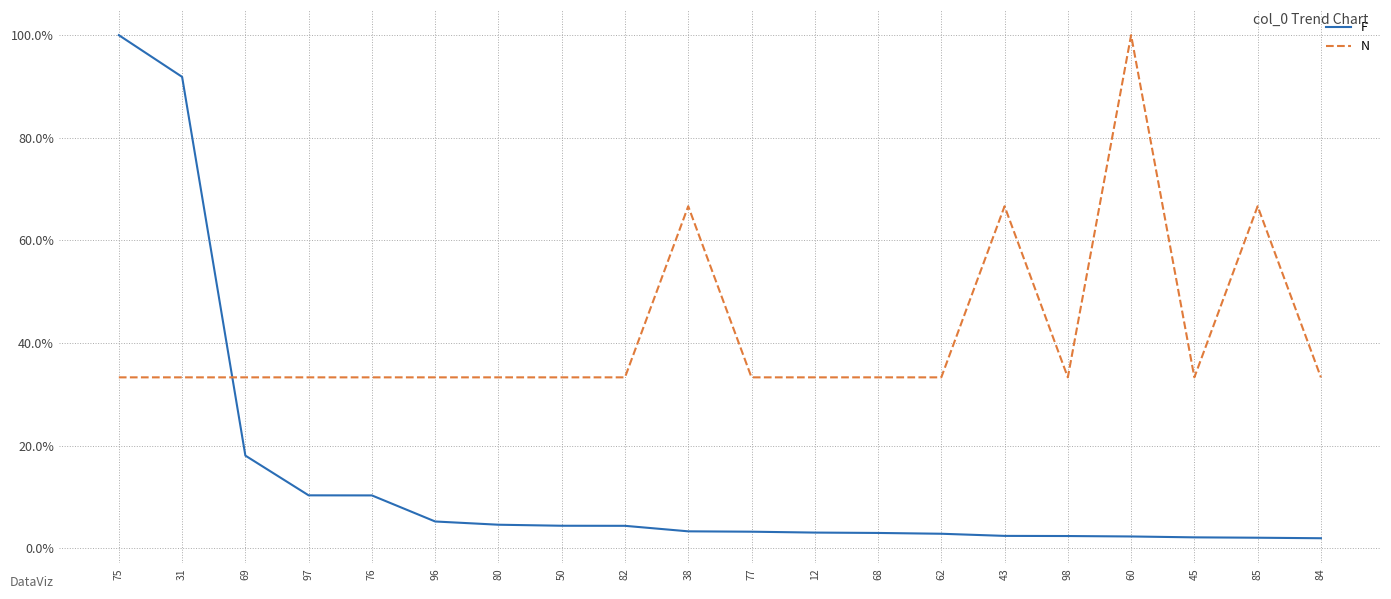

What position from the left is 97?

4